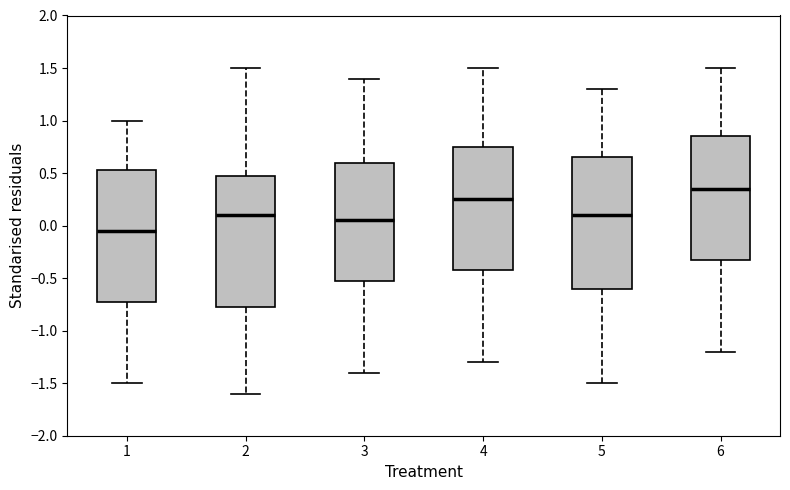

Which box has the lowest median line?

1